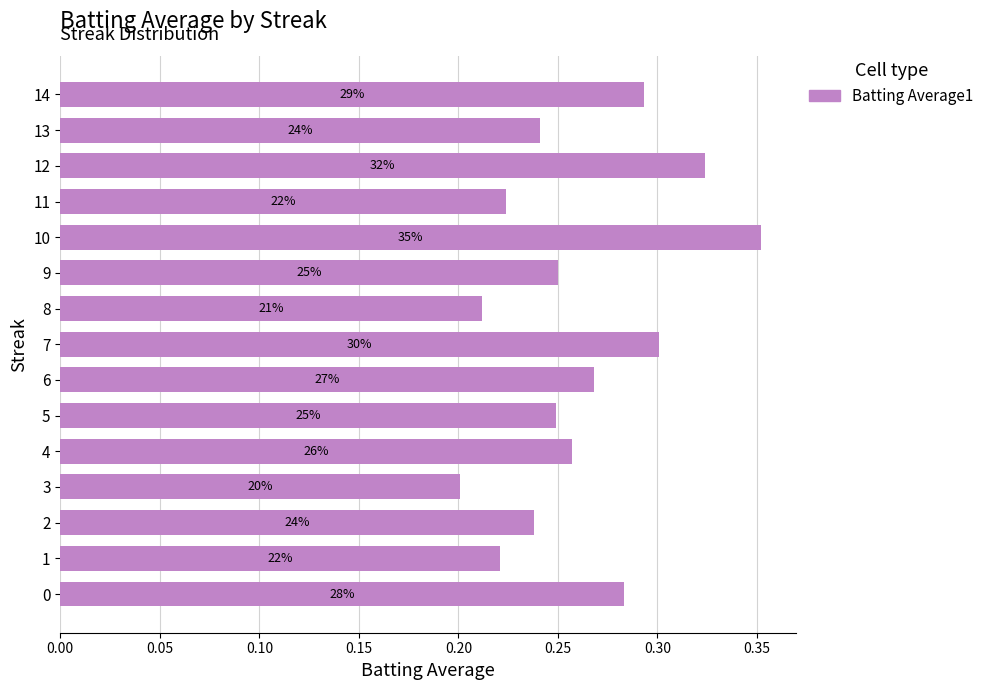

What is the difference between the second highest and second lowest values?

0.1